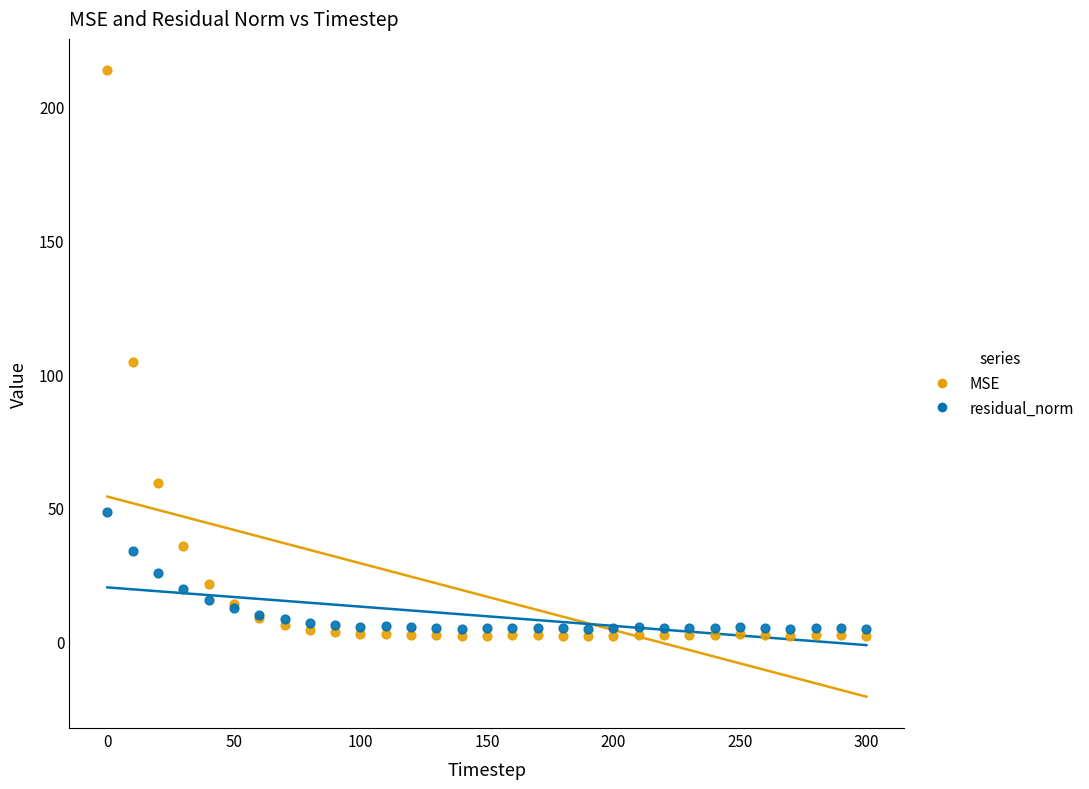

What is the X range (max minus min) for the scatter plot?

300.0